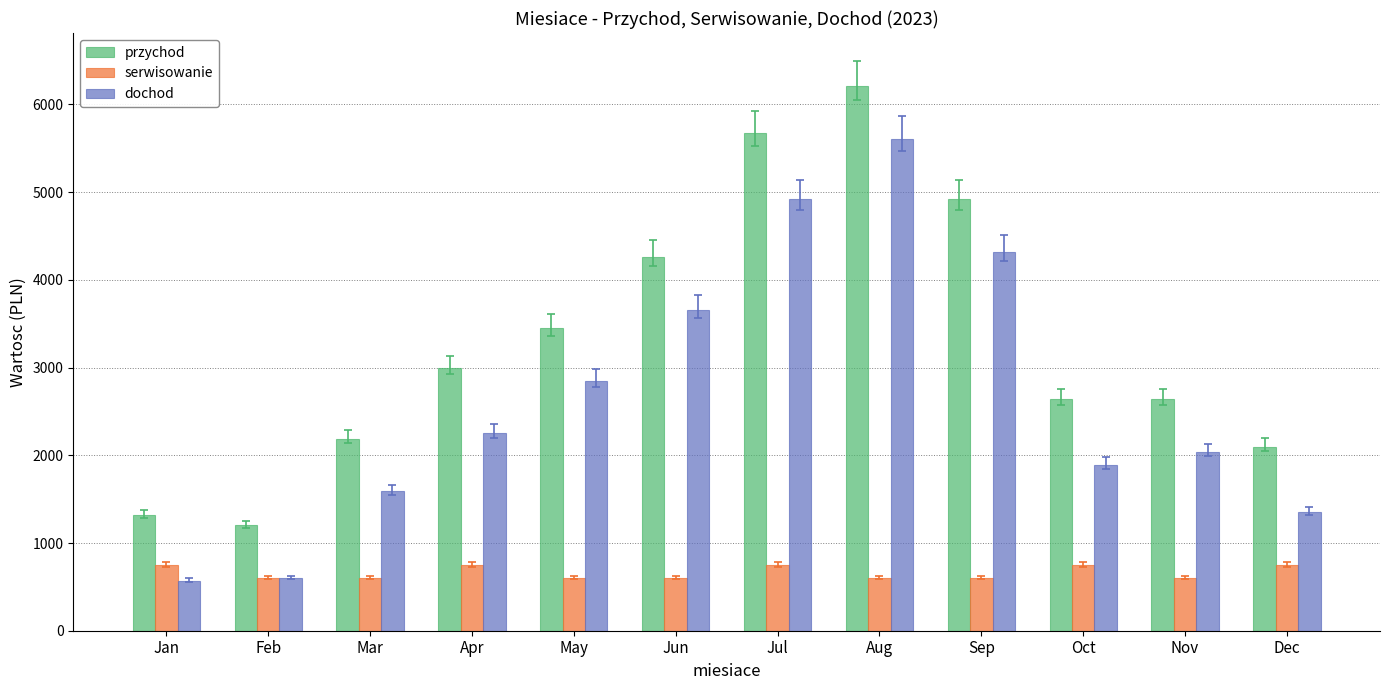

The serwisowanie series shows 908 at May. True or false?

False